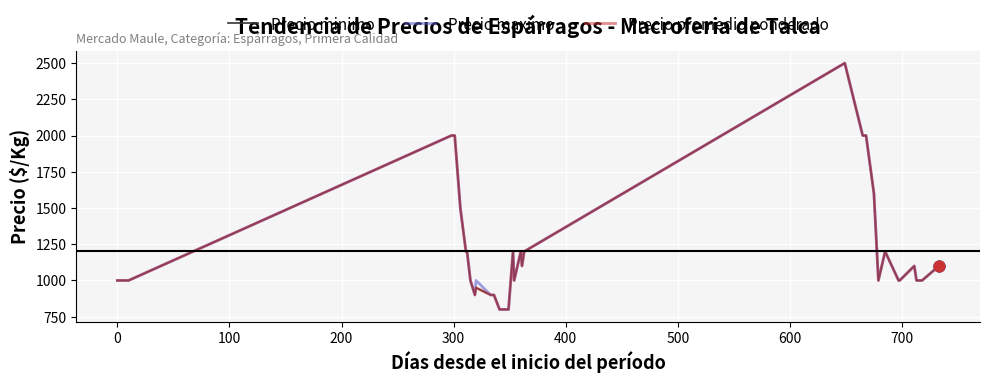

What are all the series names shown in the legend?

Precio minimo, Precio maximo, Precio promedio ponderado